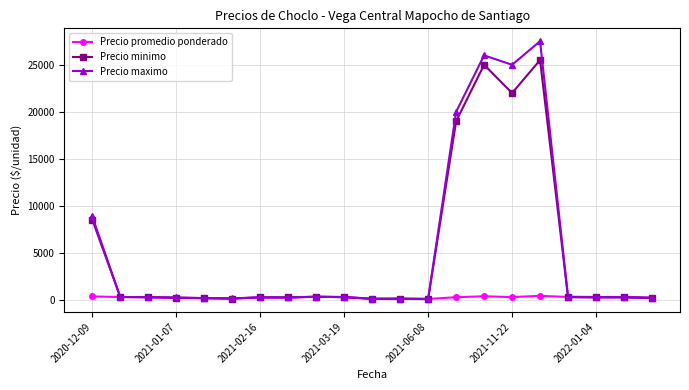

At how many categories does at least one series exceed 24598?

3